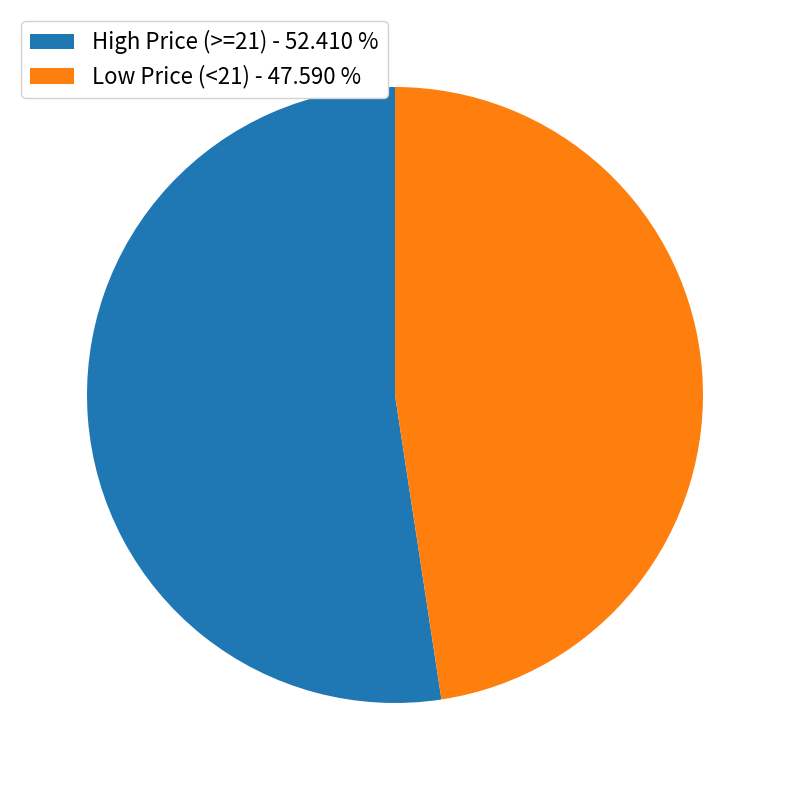

Approximately how many times larger is the value at Low Price (<21) - 47.590 % compared to High Price (>=21) - 52.410 %?

0.9